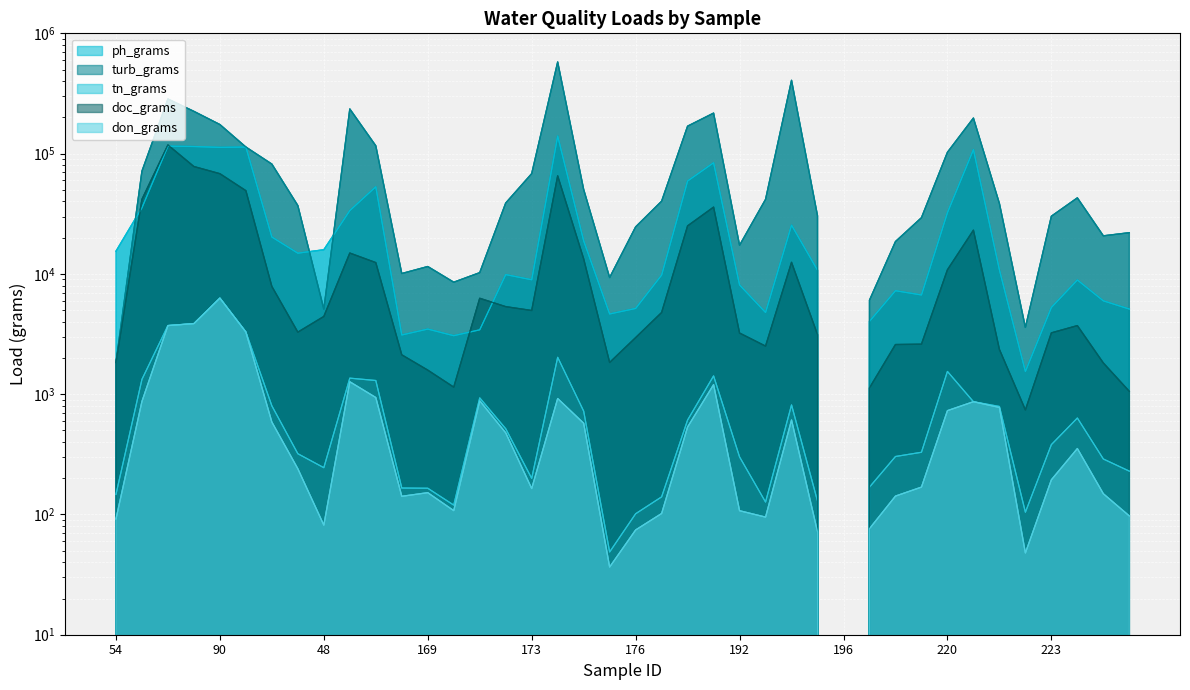

What is the sum of all doc_grams values?

644695.2